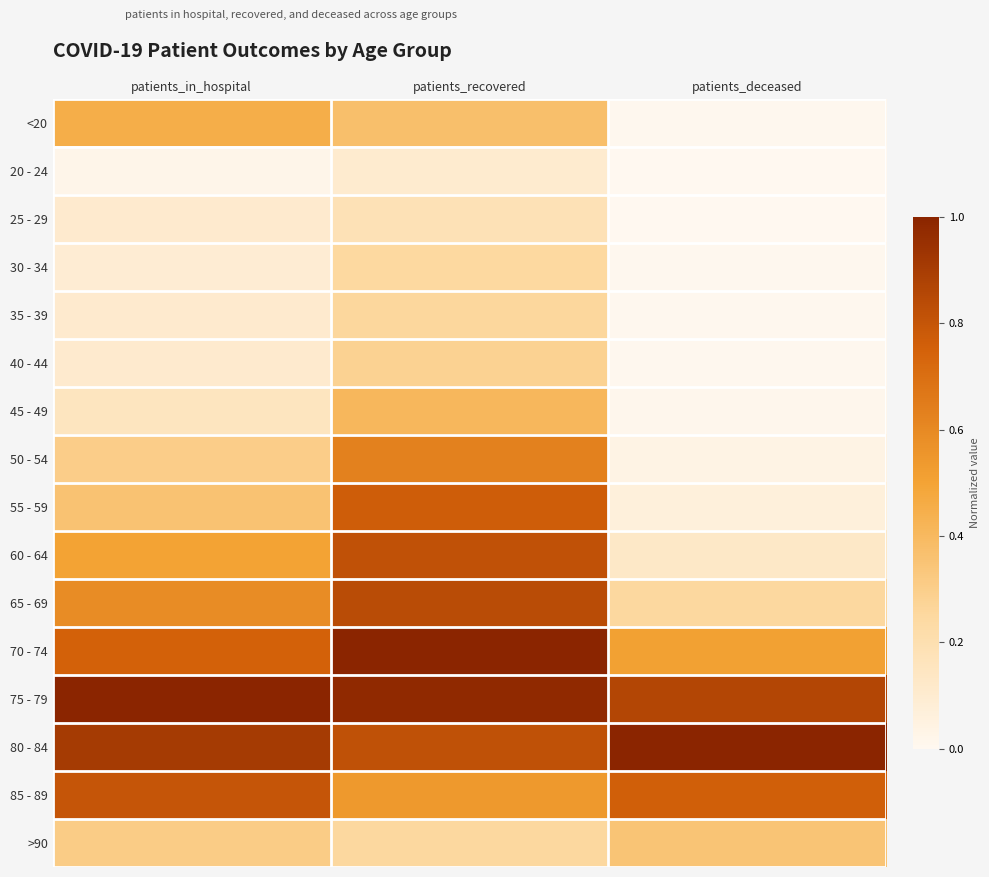

At patients_in_hospital, list the series in order from smallest to largest.

20 - 24, 30 - 34, 25 - 29, 35 - 39, 40 - 44, 45 - 49, 50 - 54, >90, 55 - 59, <20, 60 - 64, 65 - 69, 70 - 74, 85 - 89, 80 - 84, 75 - 79